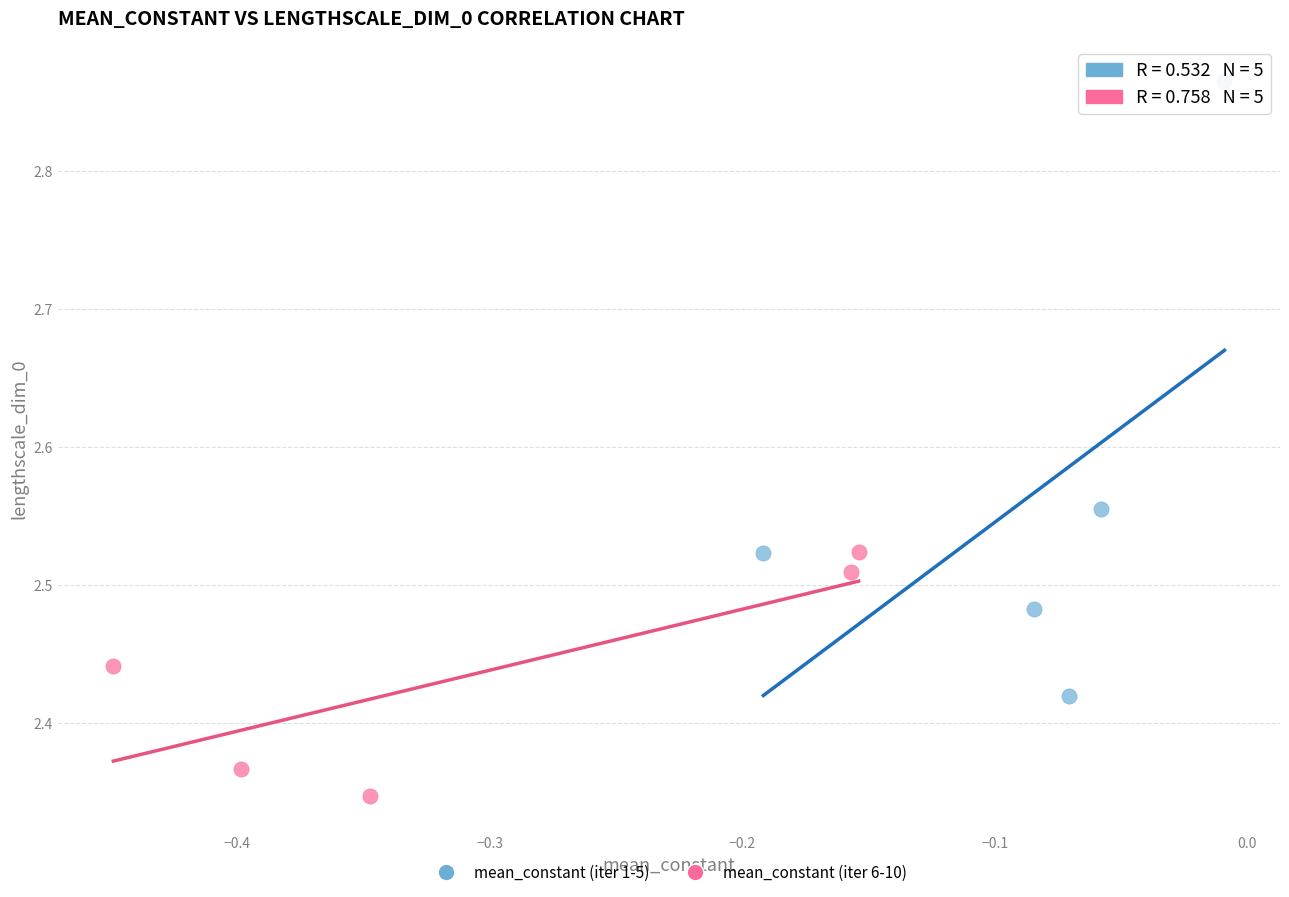

Which series contains the lowest Y value?

mean_constant (iter 6-10)